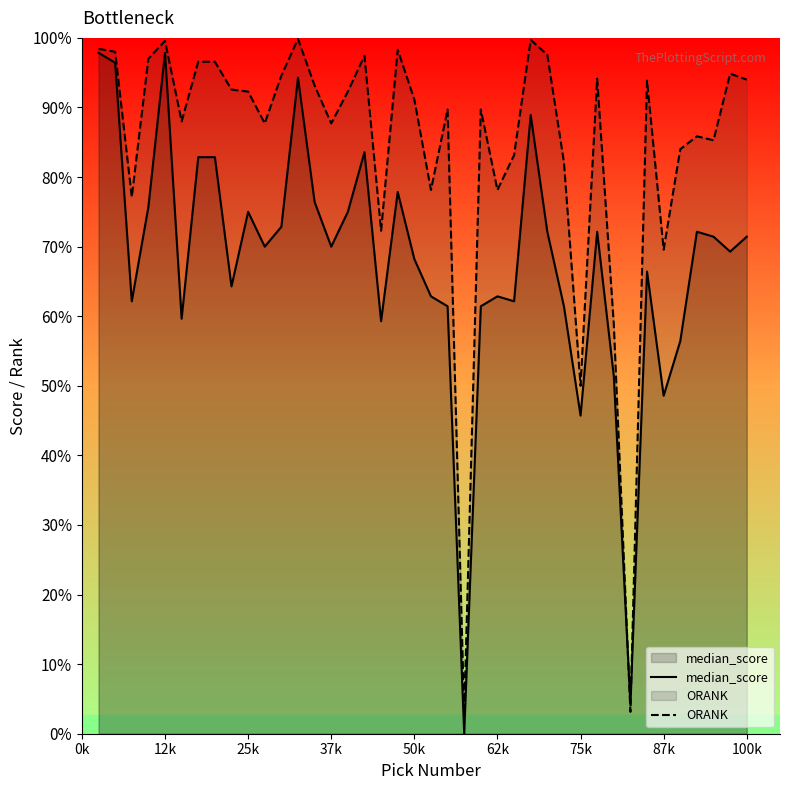

Which series has the largest range (max minus min)?

median_score